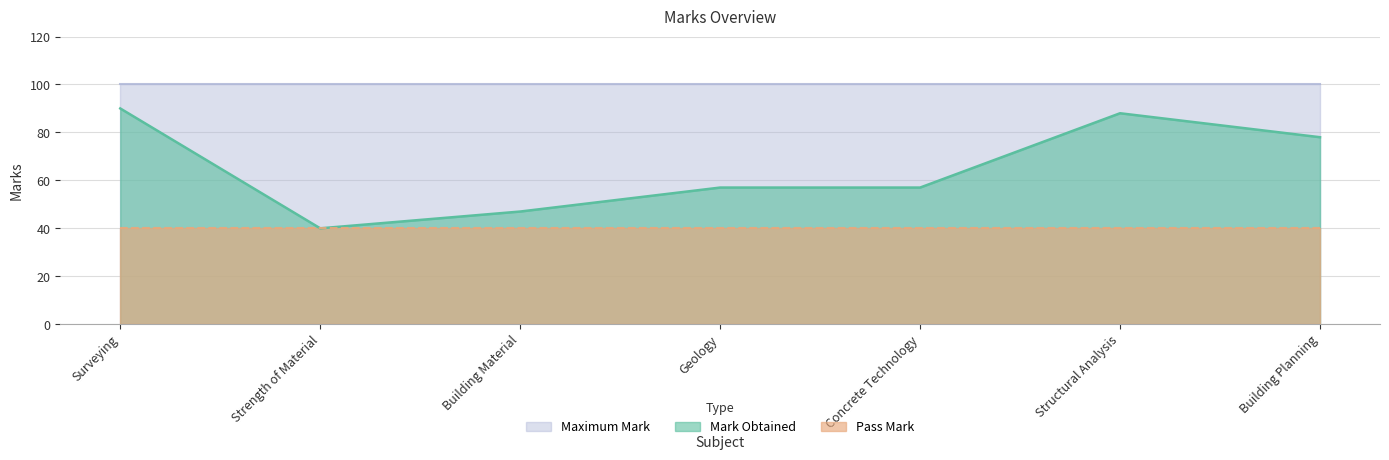

Reading left to right, extract all data points from this chart.

Mark Obtained: Surveying=90	Strength of Material=40	Building Material=47	Geology=57	Concrete Technology=57	Structural Analysis=88	Building Planning=78
Pass Mark: Surveying=40	Strength of Material=40	Building Material=40	Geology=40	Concrete Technology=40	Structural Analysis=40	Building Planning=40
Maximum Mark: Surveying=100	Strength of Material=100	Building Material=100	Geology=100	Concrete Technology=100	Structural Analysis=100	Building Planning=100